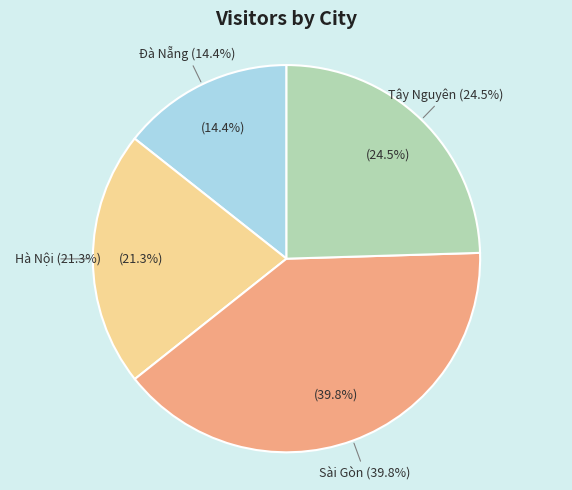

What is the change in value from Hà Nội to Tây Nguyên?

+55